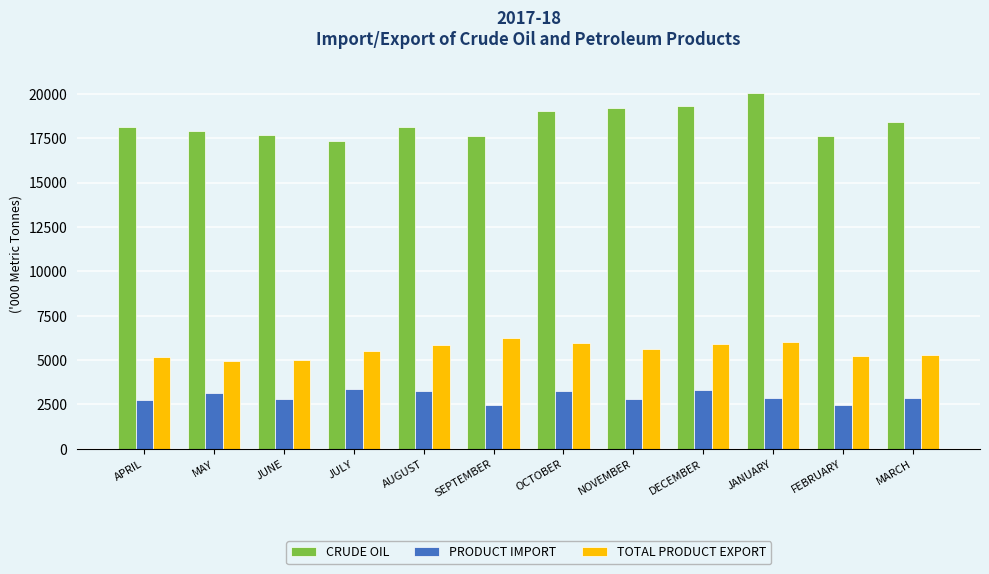

What is the value of the CRUDE OIL bar at the 5th from the left?

18113